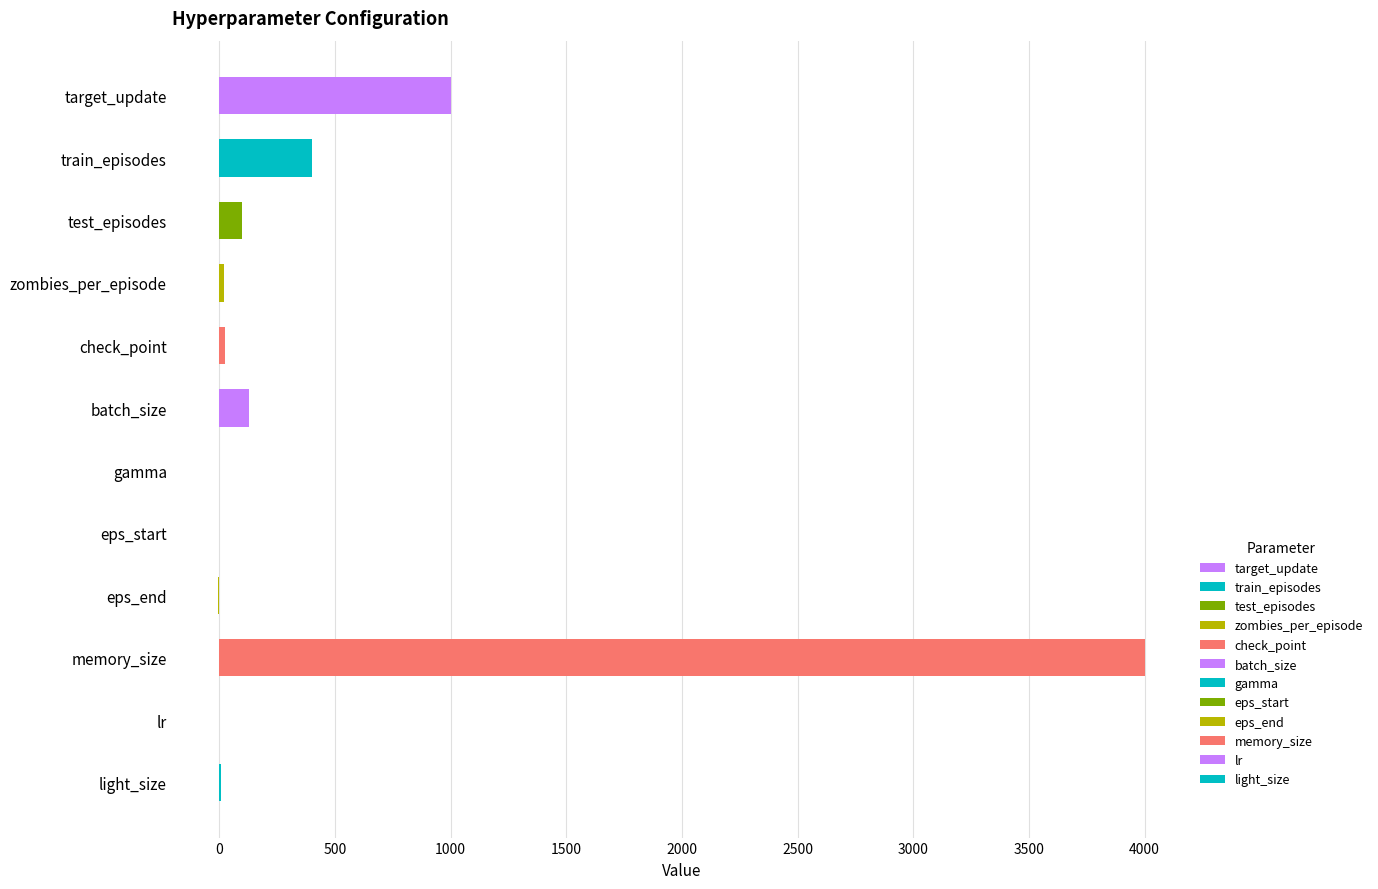

Are the bars horizontal?

Yes